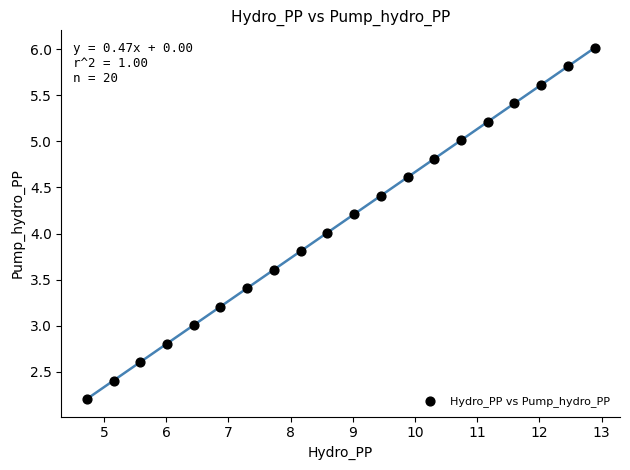

What is the range of X values (max minus min)?

8.2